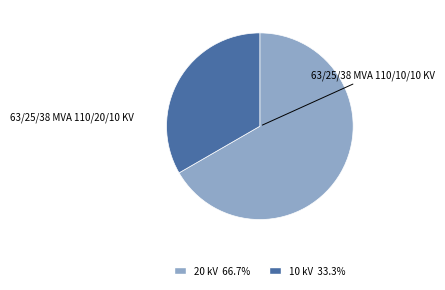

Is there any slice that represents more than half of the pie?

Yes